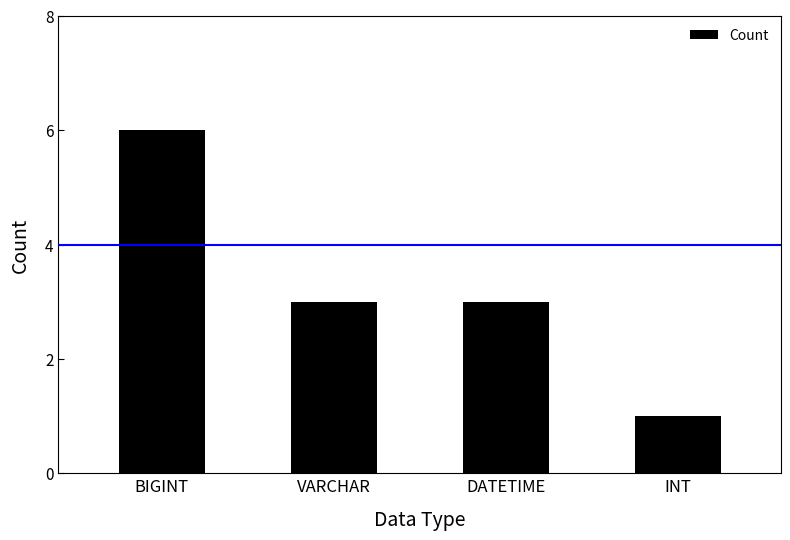

Reading left to right, what are all the values shown in this chart?

6	3	3	1